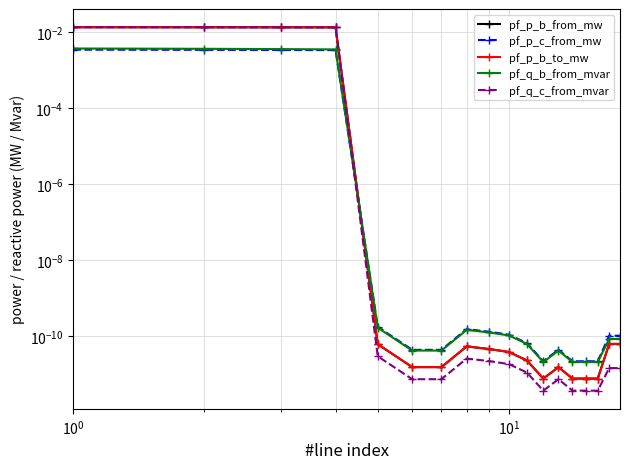

The value of pf_q_c_from_mvar at 7 is 0.0. True or false?

False